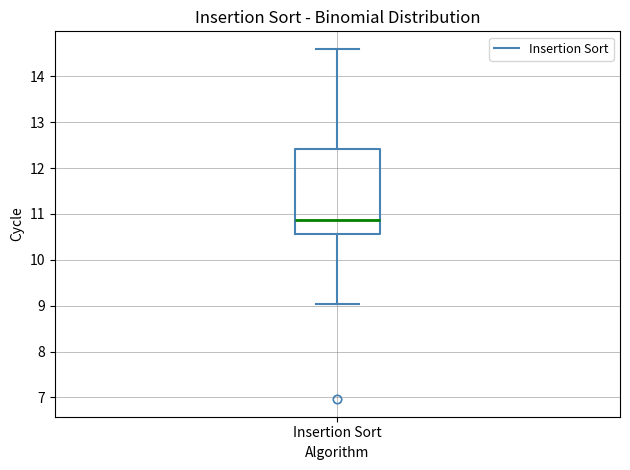

Where is the lower edge of the box for Insertion Sort on the y-axis? The values are not printed on the chart, so give them approximately, as read against the axis.

10.6